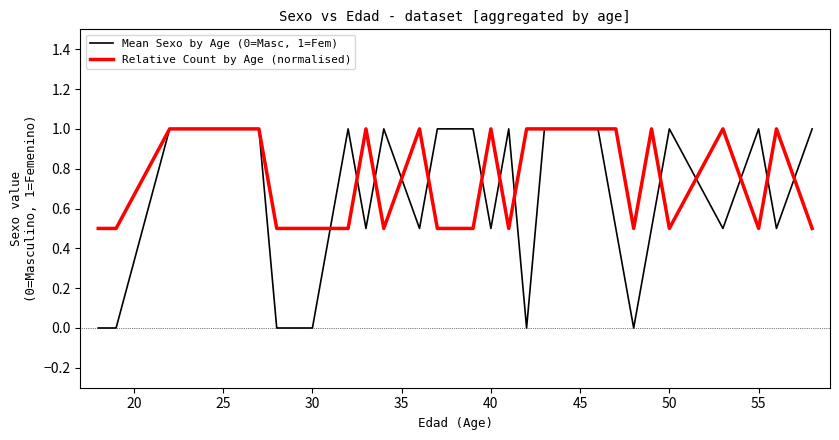

Which series has the largest total across all categories?

Relative Count by Age (normalised)